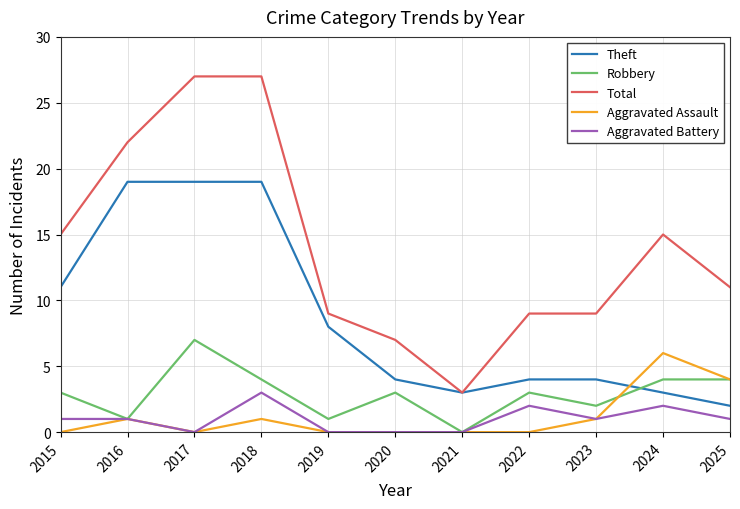

The value of Theft at 2016 is 10. True or false?

False